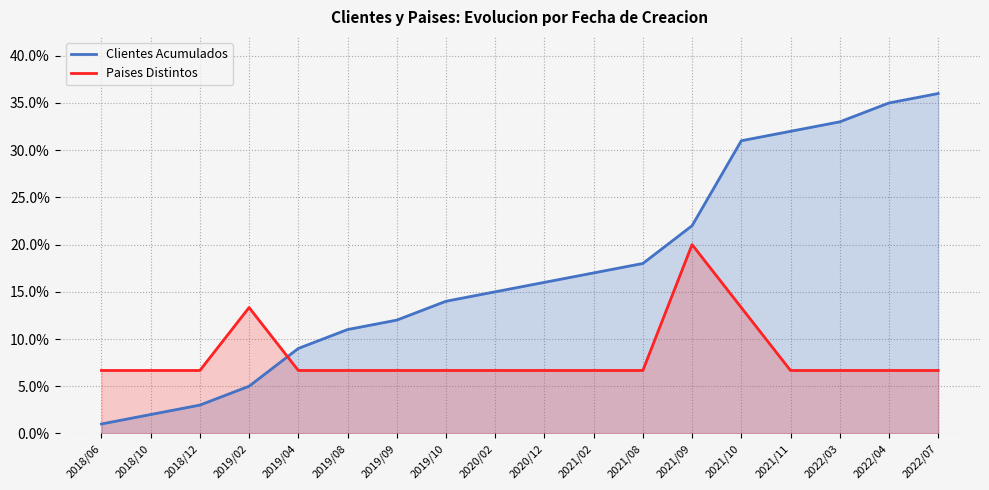

Which series has the widest spread of values?

Clientes Acumulados